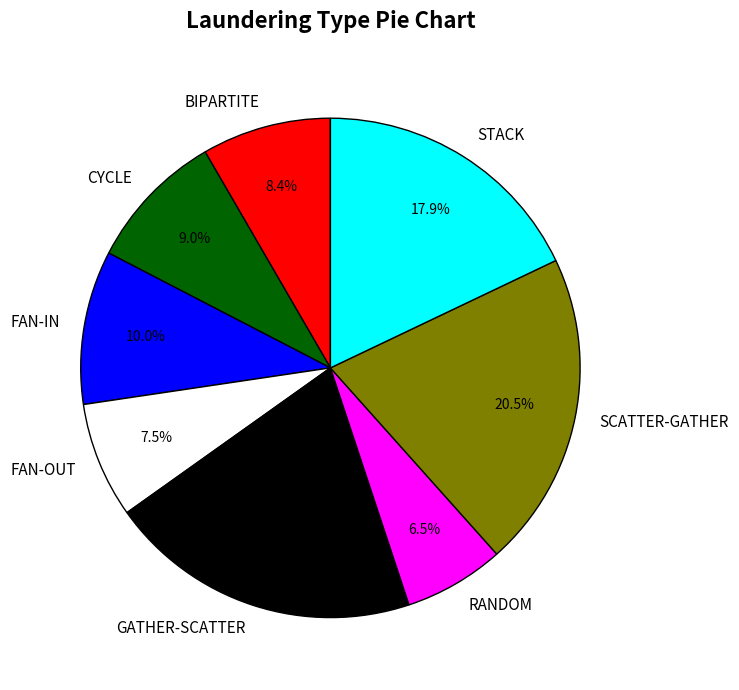

Is it true that BIPARTITE is 8% of the pie?

True